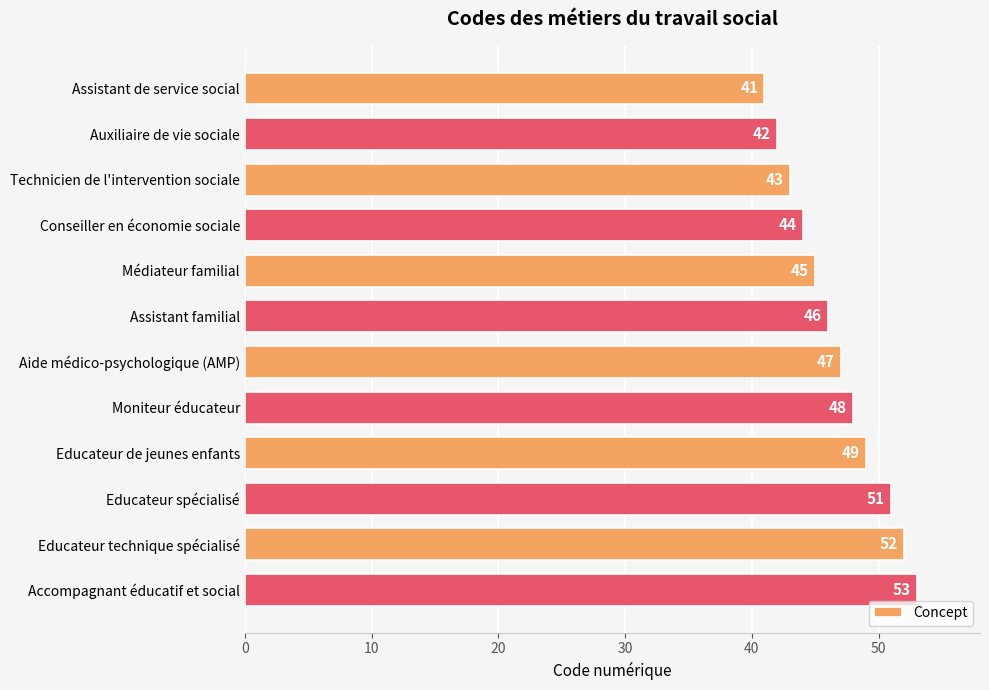

Count the number of data series in this chart.

1